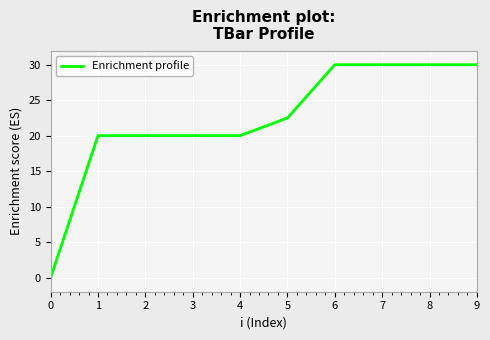

Does the chart display data point markers on the line(s)?

No